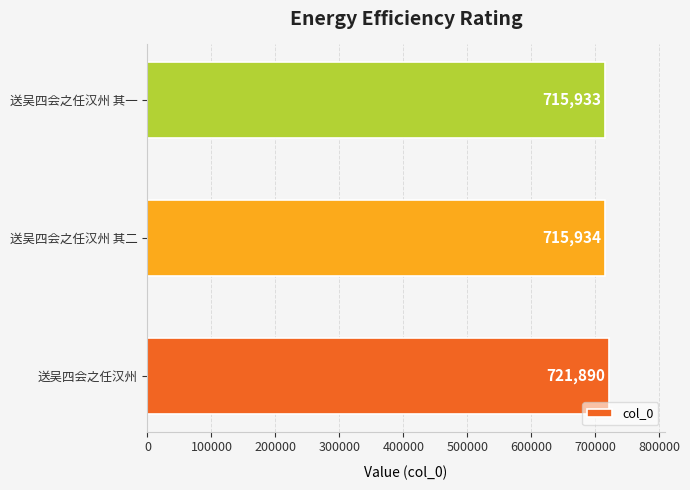

How many distinct data groups are displayed?

1